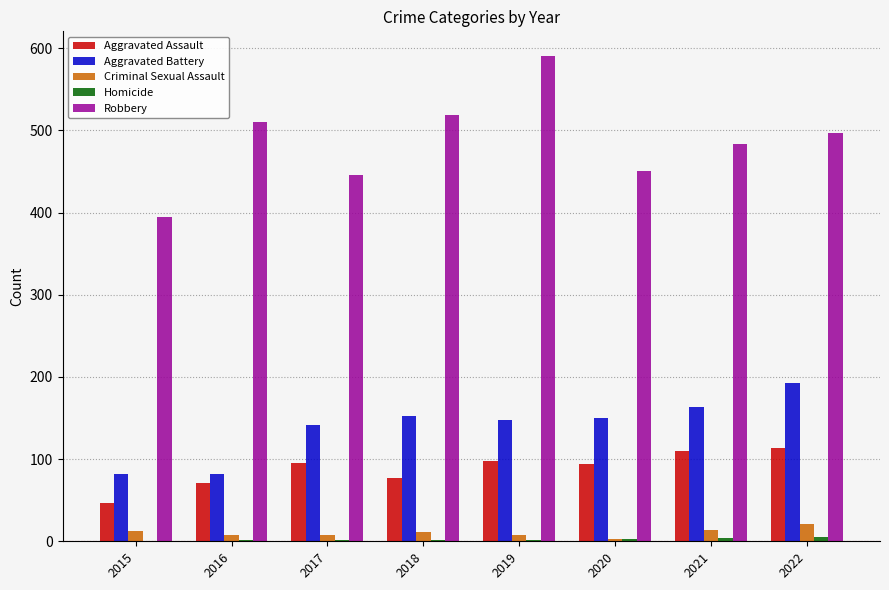

Which series has the largest range (max minus min)?

Robbery